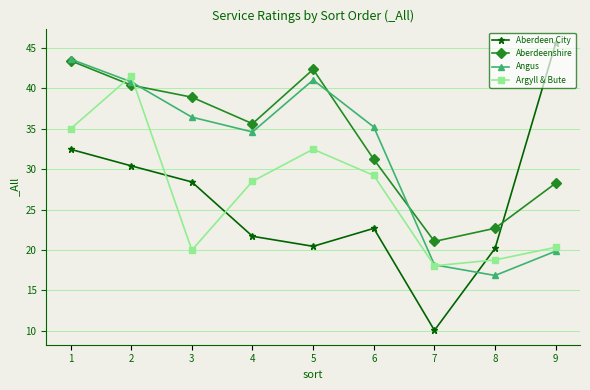

Where do Aberdeenshire and Aberdeen City first cross each other?

8 and 9